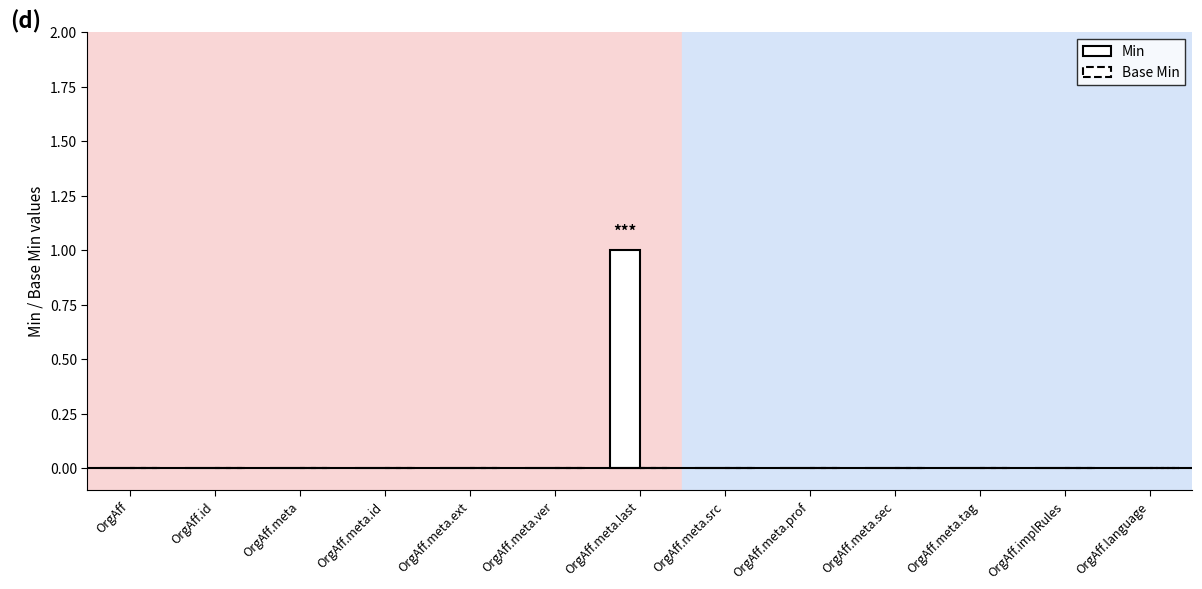

How many distinct data groups are displayed?

1